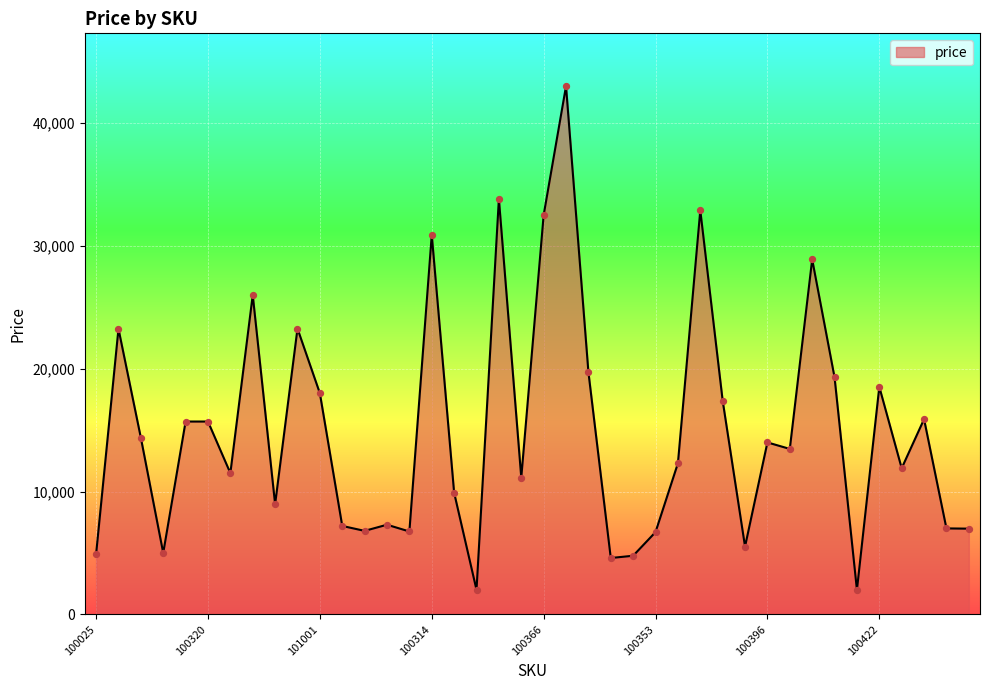

What is the maximum value shown in the chart?

43000